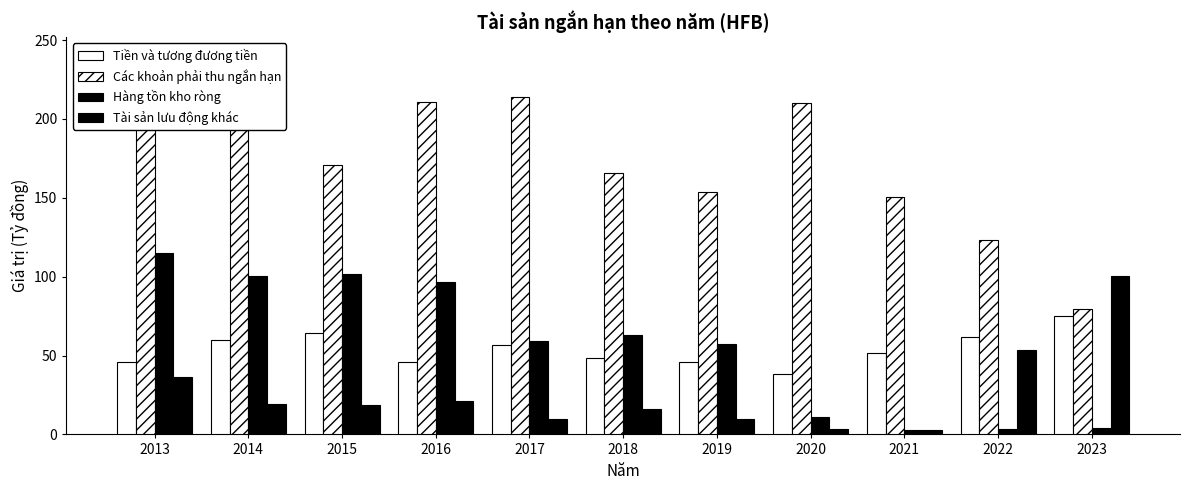

What is the value of the Tiền và tương đương tiền bar at the 2nd from the left?

59.6